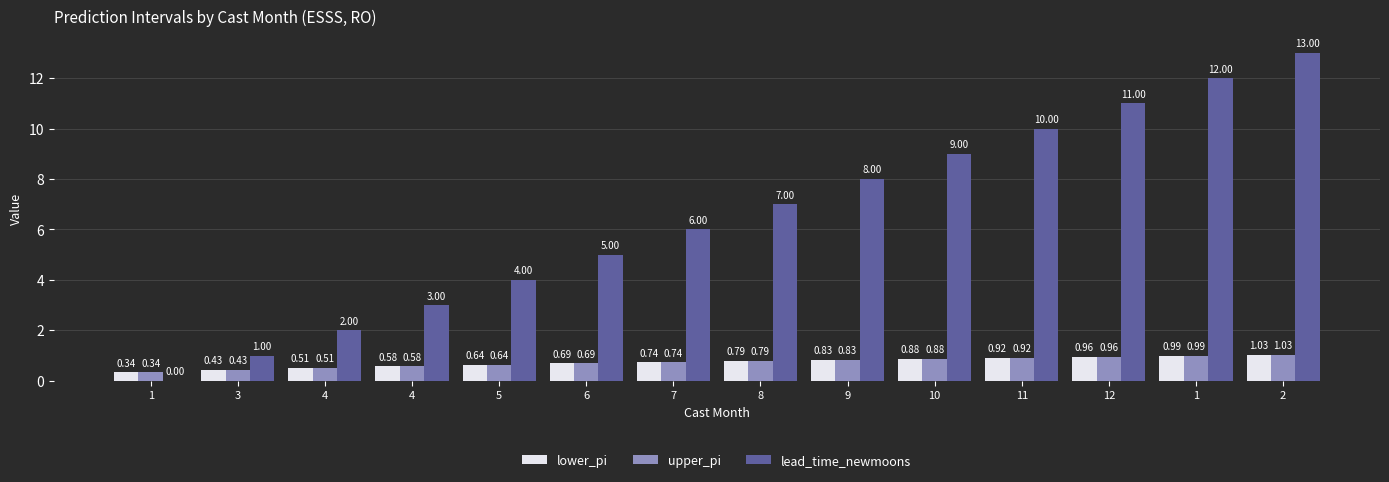

At how many categories does at least one series exceed 5?

8